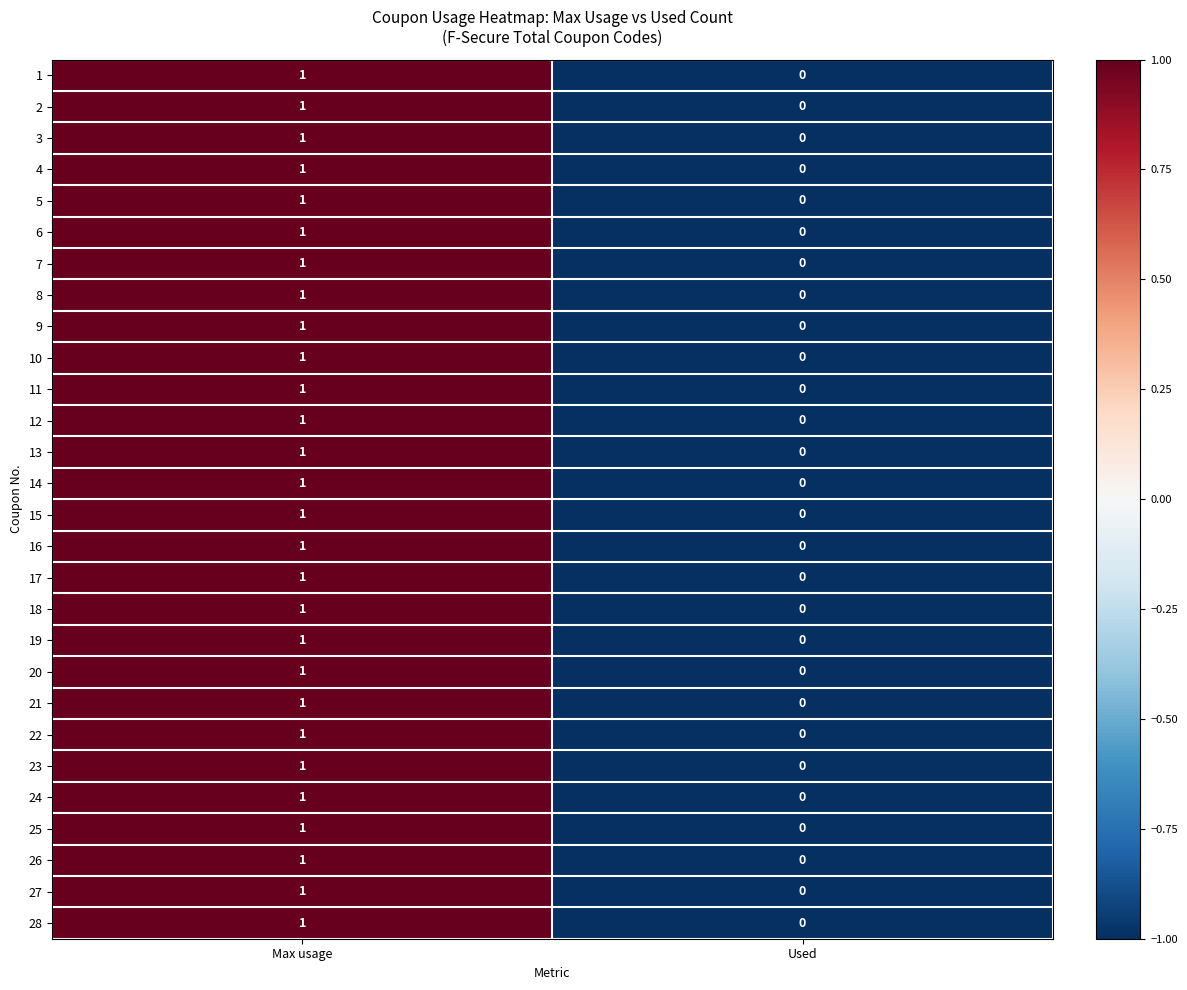

The value of 14 at Max usage is 2. True or false?

False